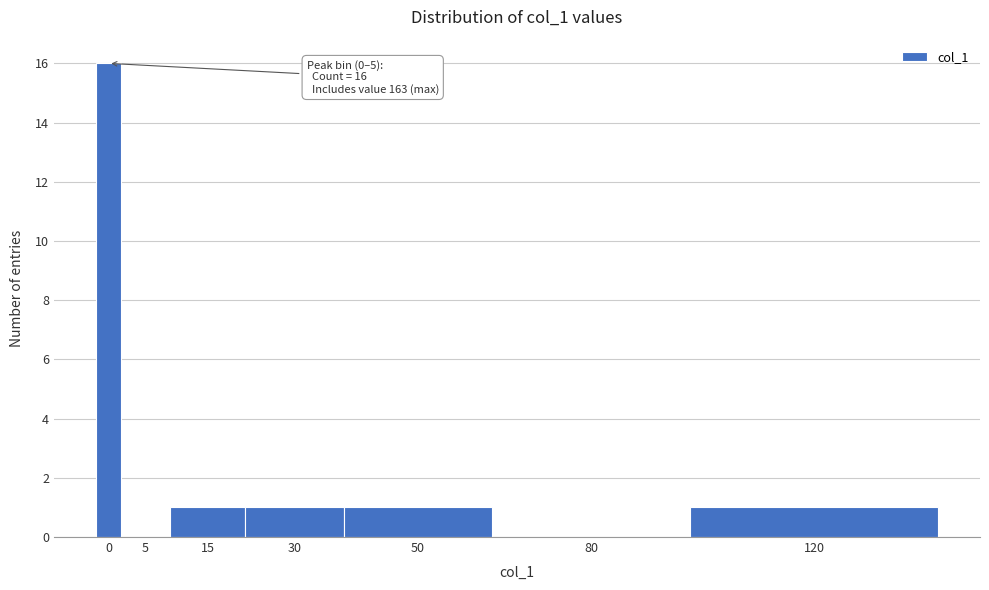

Reading left to right, list all the values displayed in this chart.

0=16	5=0	15=1	30=1	50=1	80=0	120=1